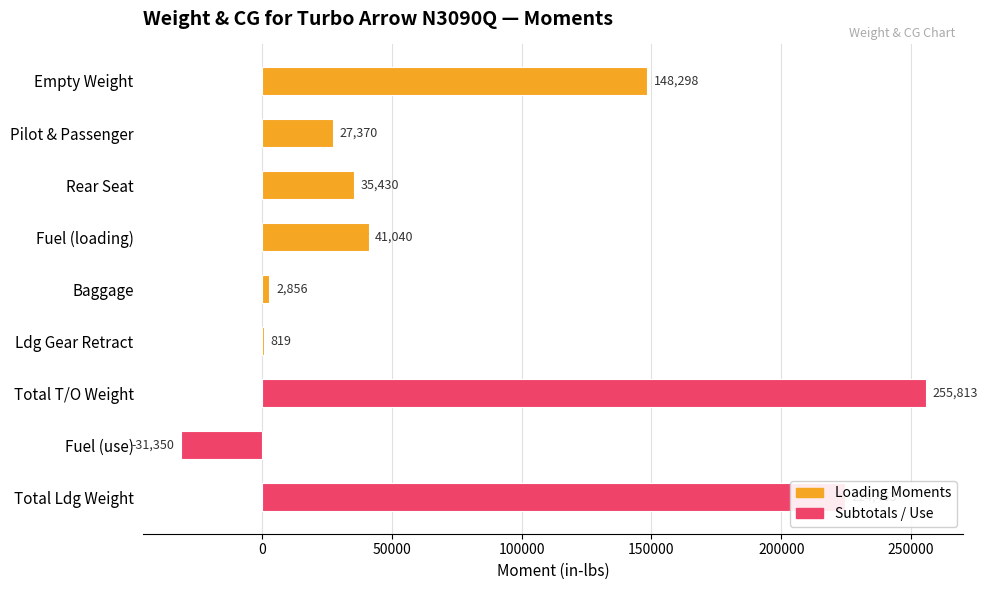

How many positive values are there?

8